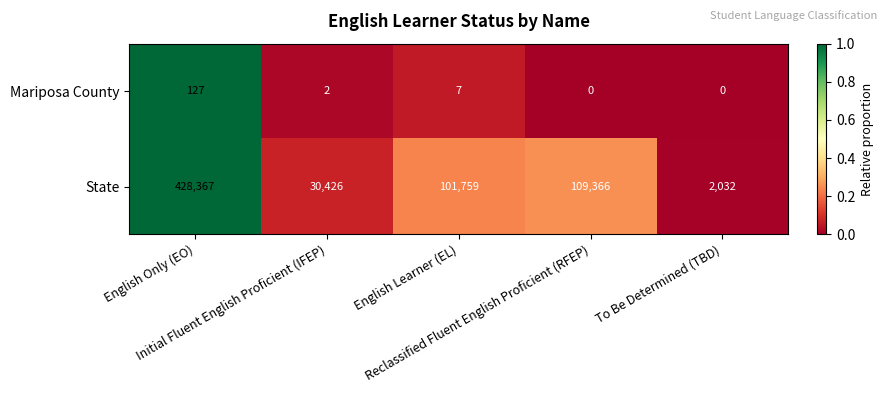

What is the difference between the second highest and second lowest values in the Mariposa County series?

7